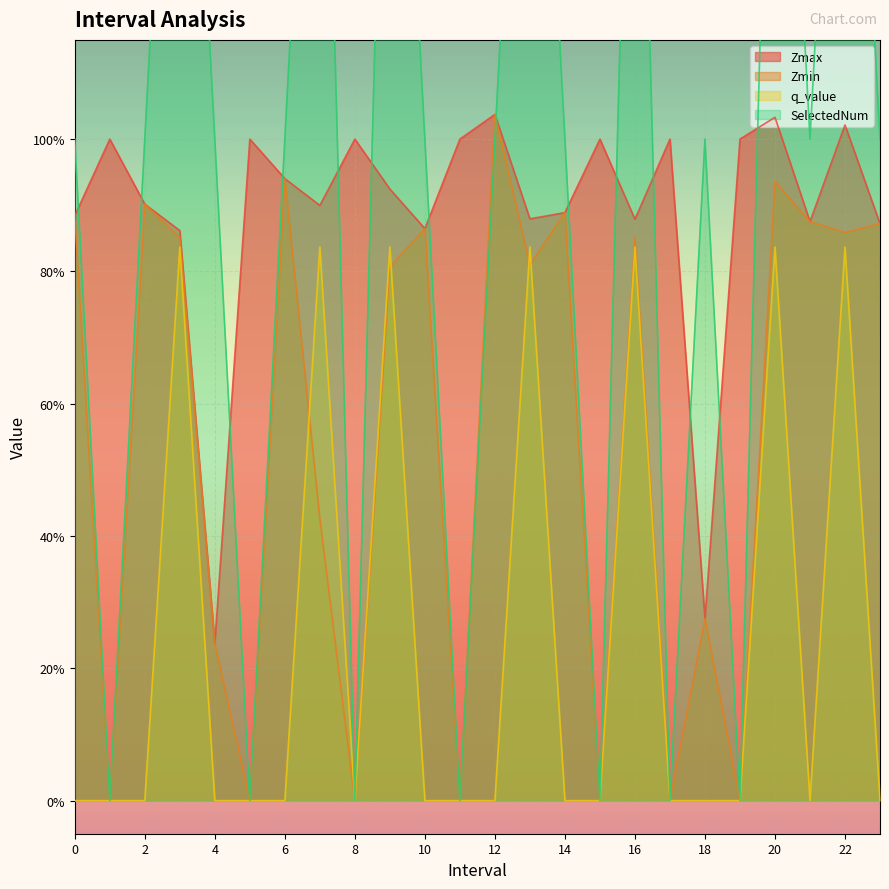

What position from the right is 13.0?

11